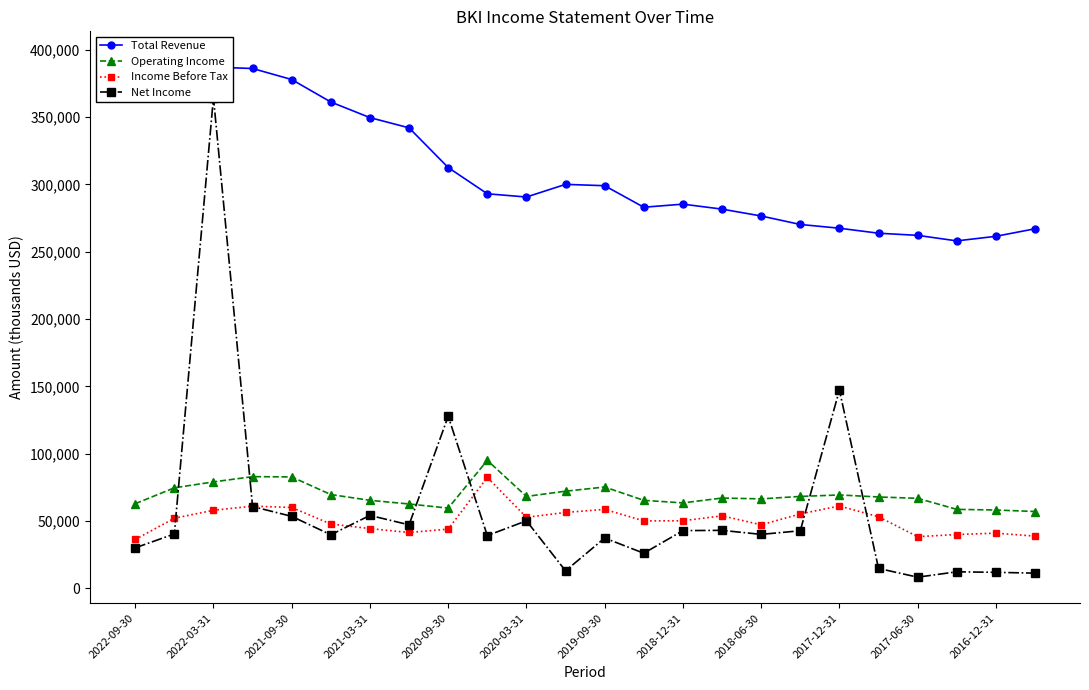

True or false: Total Revenue and Operating Income intersect in this chart.

False